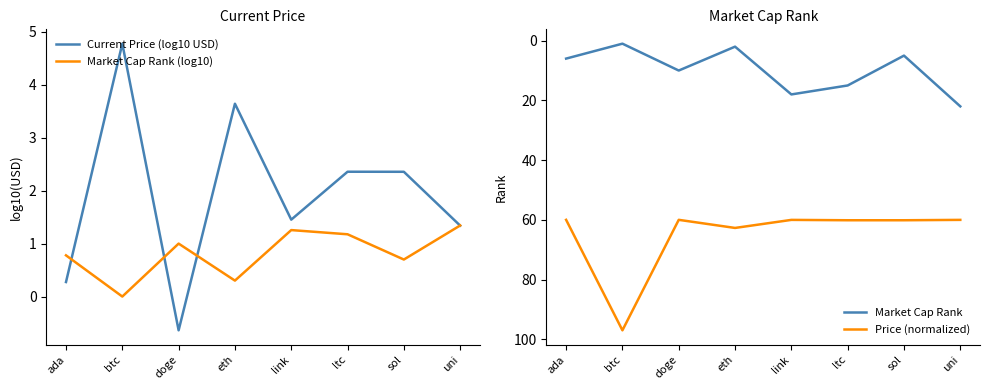

In Current Price (log10 USD), how many points are higher than both neighbors (excluding endpoints)?

3